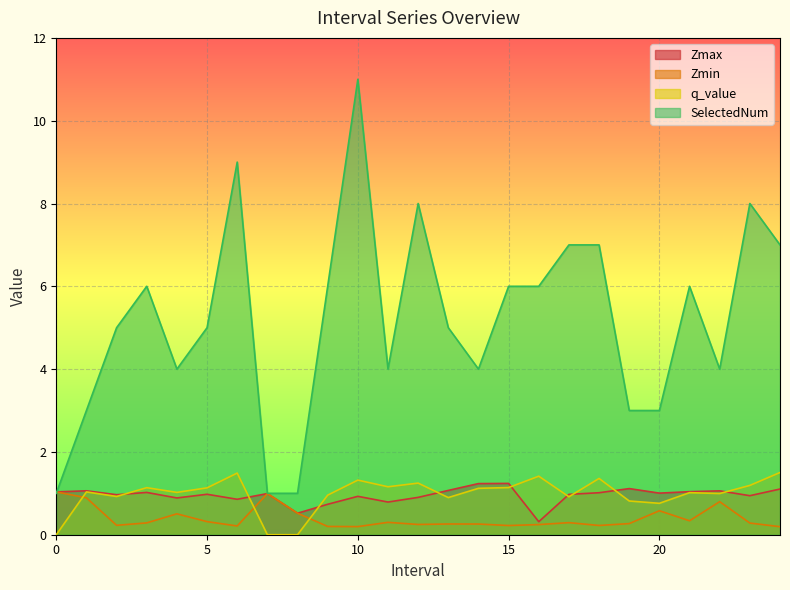

At which category is the sum across all series the highest?

10